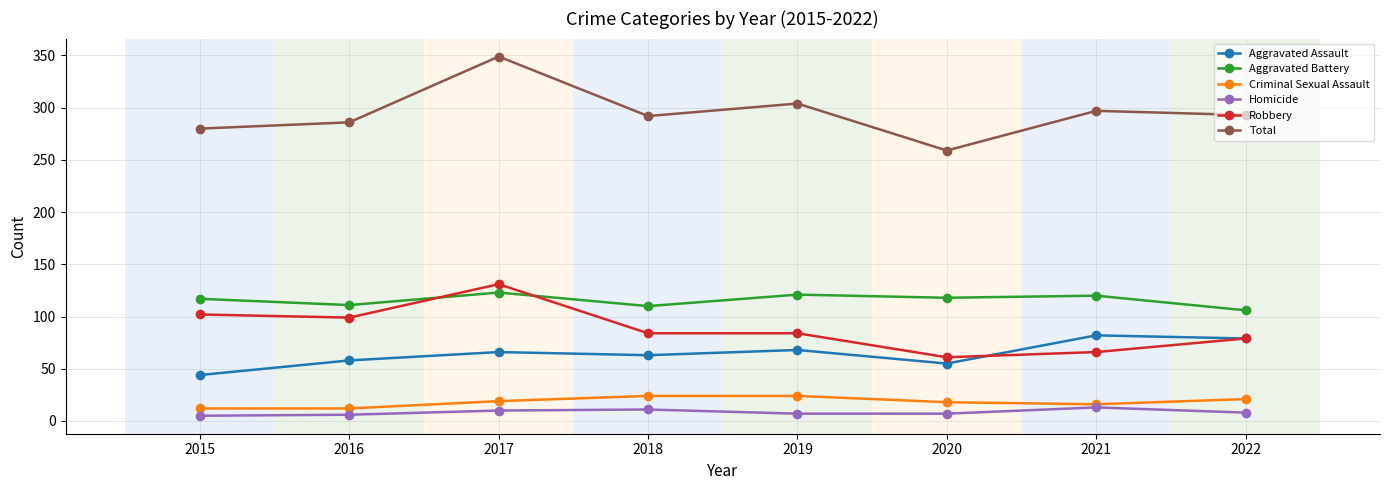

Count the Criminal Sexual Assault values in the range 16 to 24.

6